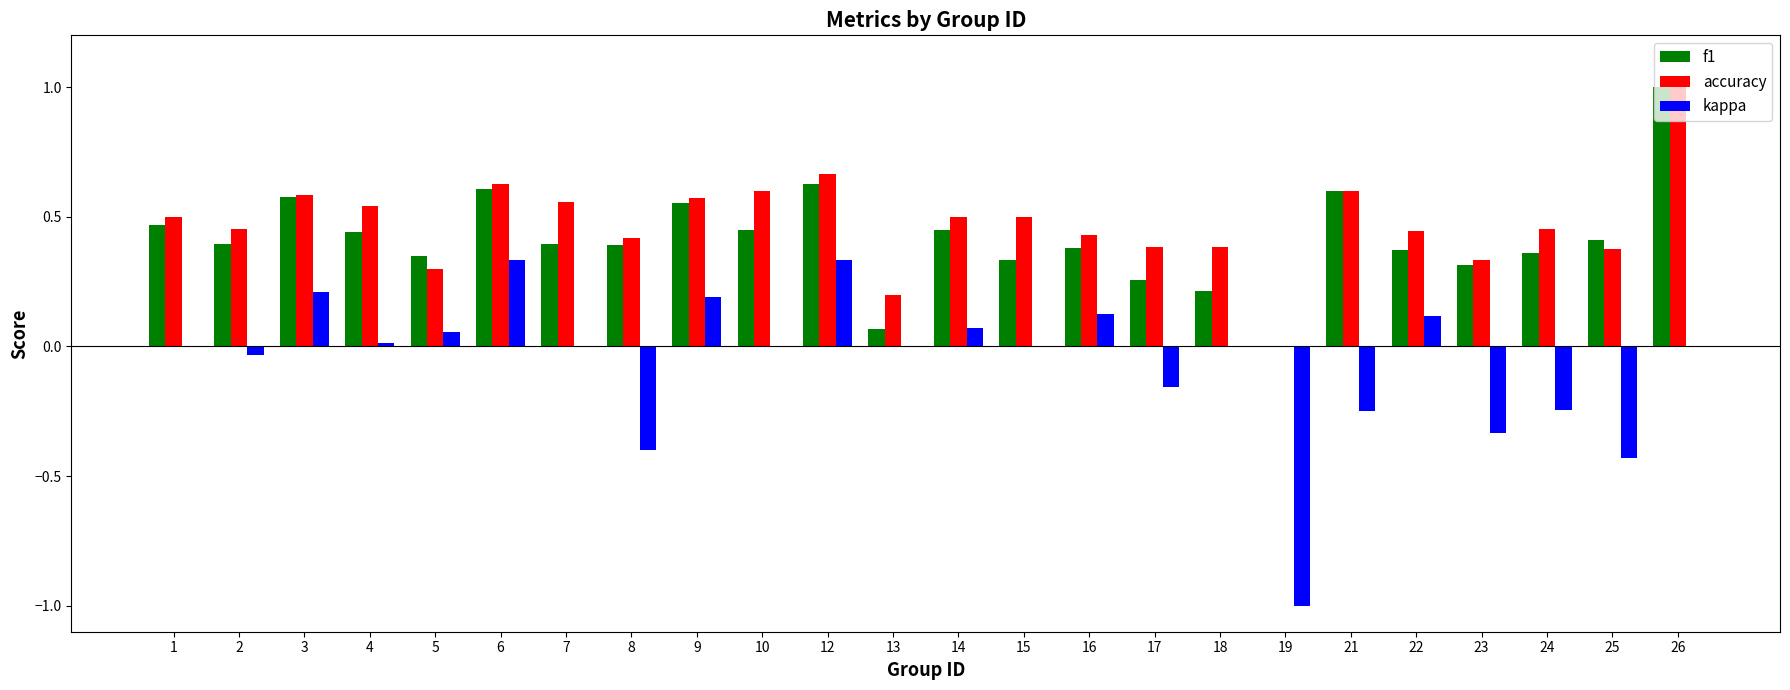

What is the maximum value for f1?

1.0